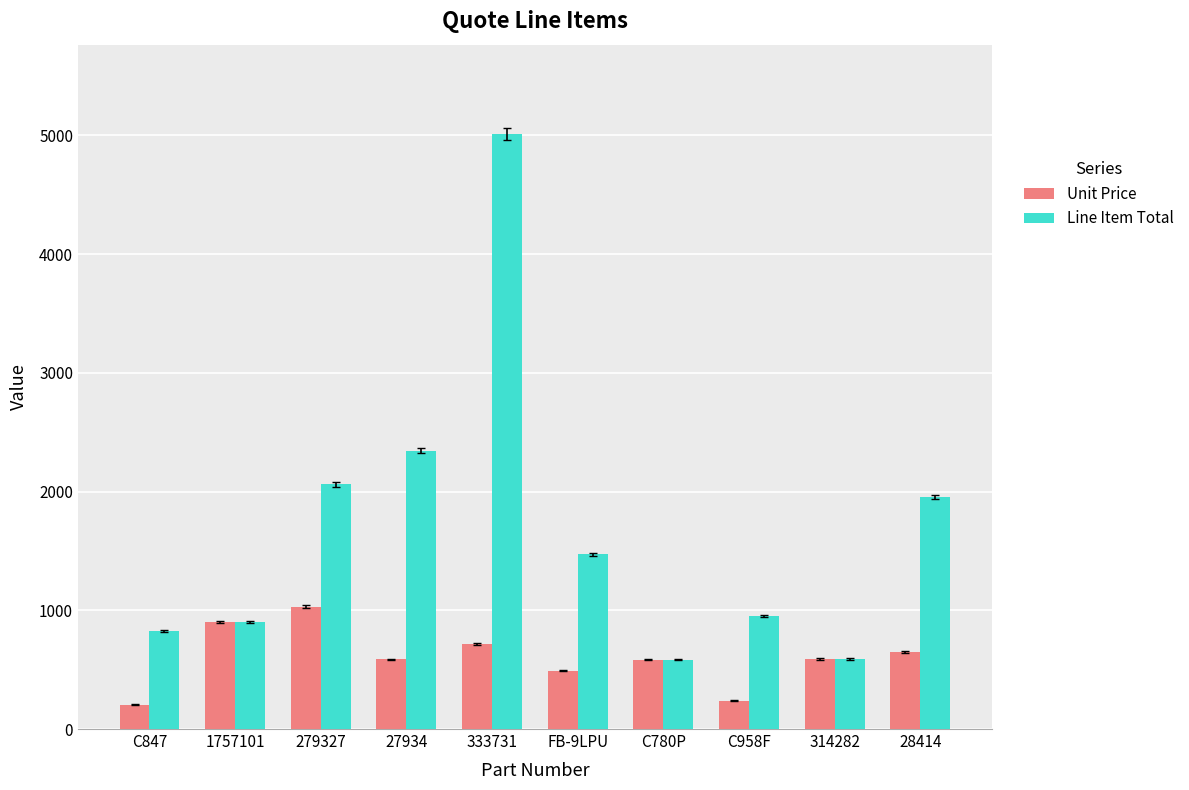

What position from the left is 314282?

9